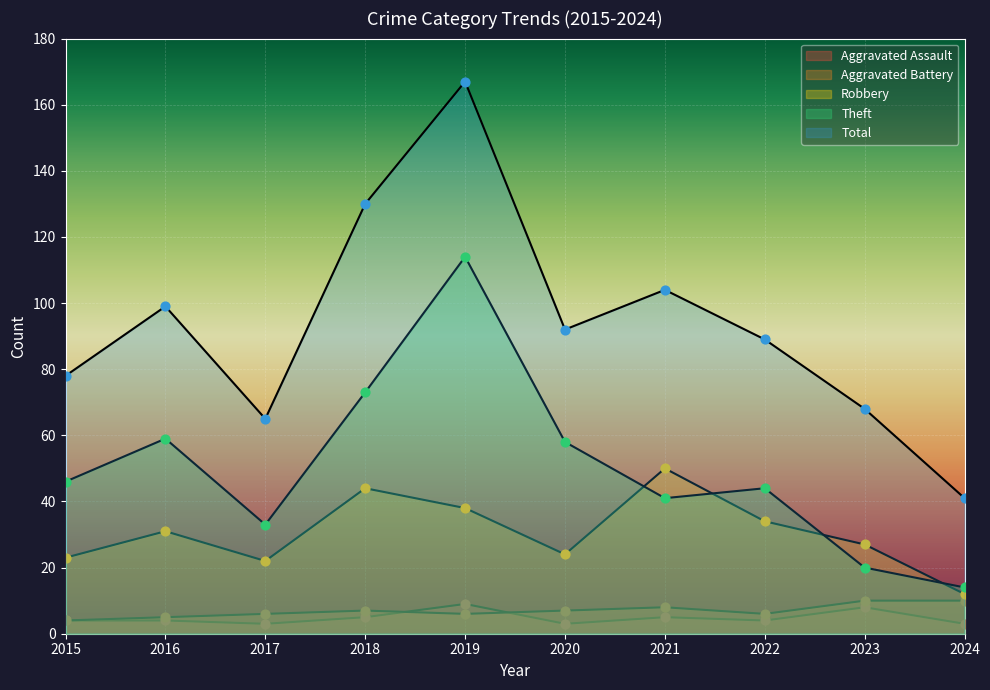

At how many categories does at least one series exceed 71?

7